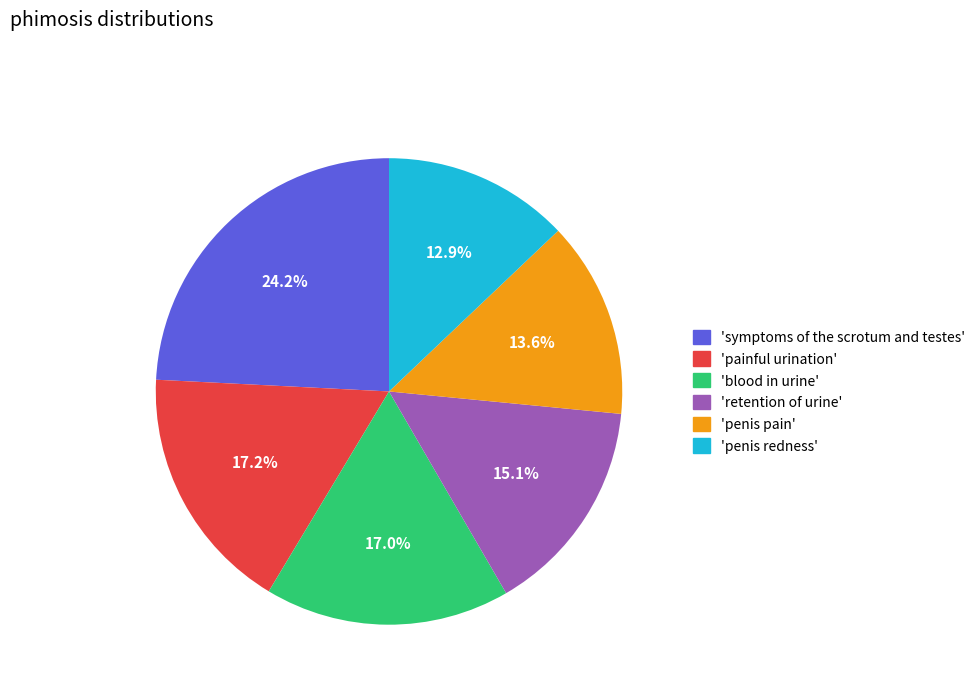

Does 'symptoms of the scrotum and testes' account for over 50% of the chart?

No